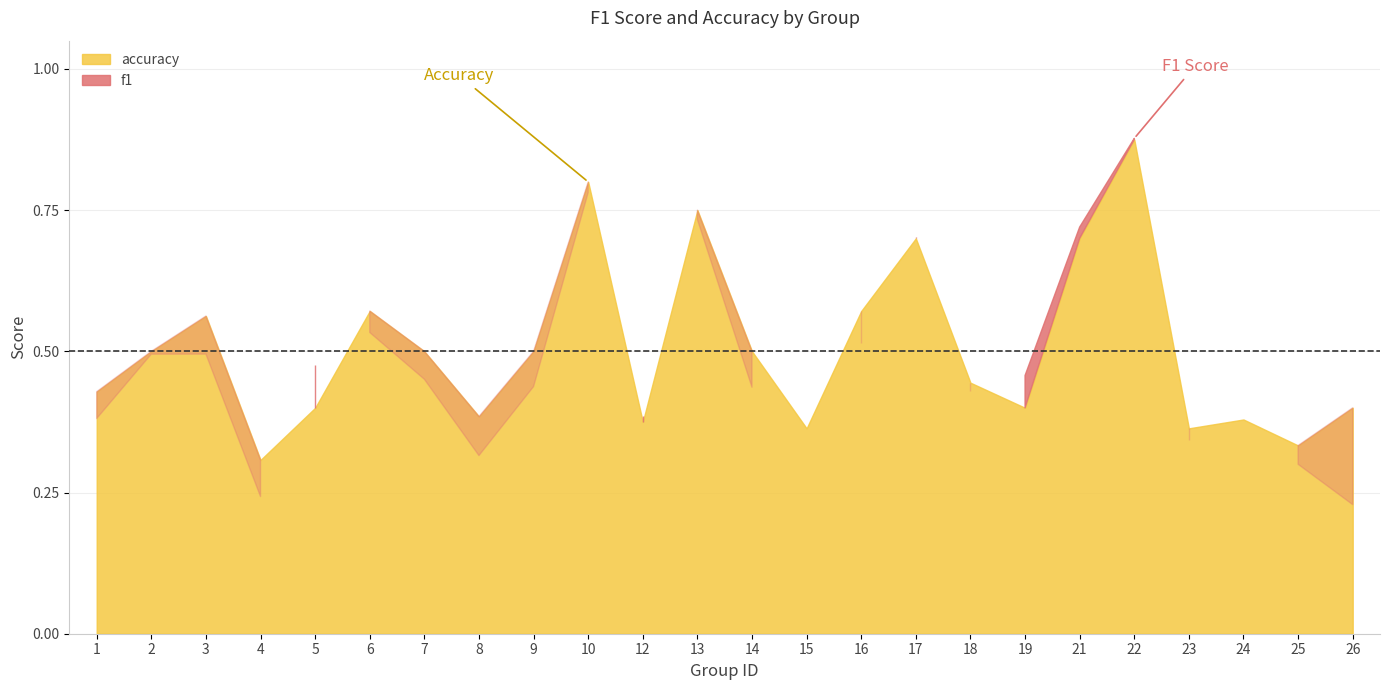

What is the difference between the f1 values at 8 and 21?

0.4